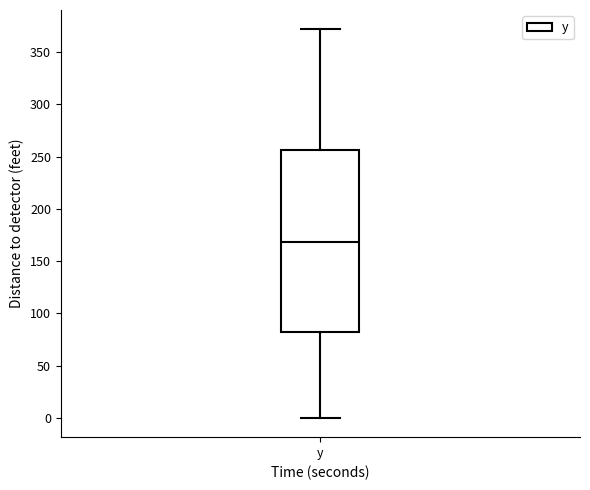

Transcribe this box plot: give where the median line is, the range the box spans, and where the two whiskers end, as read against the y-axis. The values are not printed on the chart, so give them approximately, as read against the axis.

median 170, box 80 to 255, whiskers 0 to 370